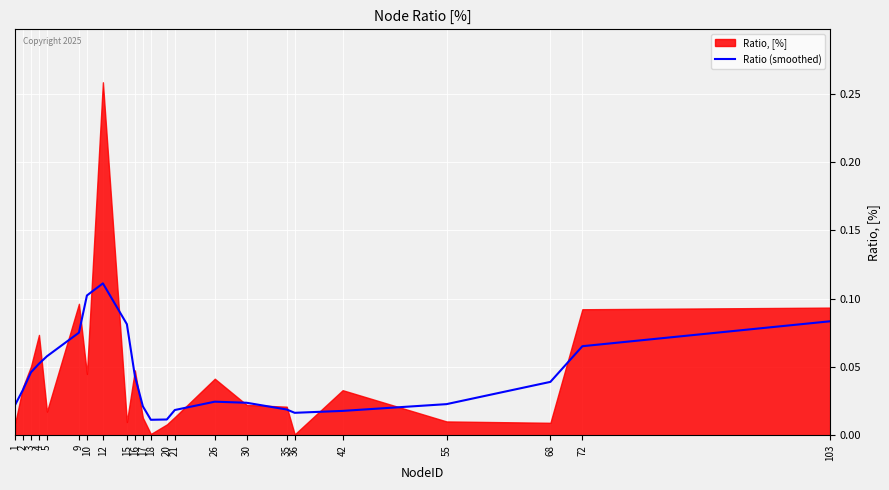

Rank the categories by value from lowest to highest.

18, 20, 36, 42, 21, 35, 17, 1, 55, 30, 26, 2, 68, 16, 3, 4, 5, 72, 9, 15, 103, 10, 12